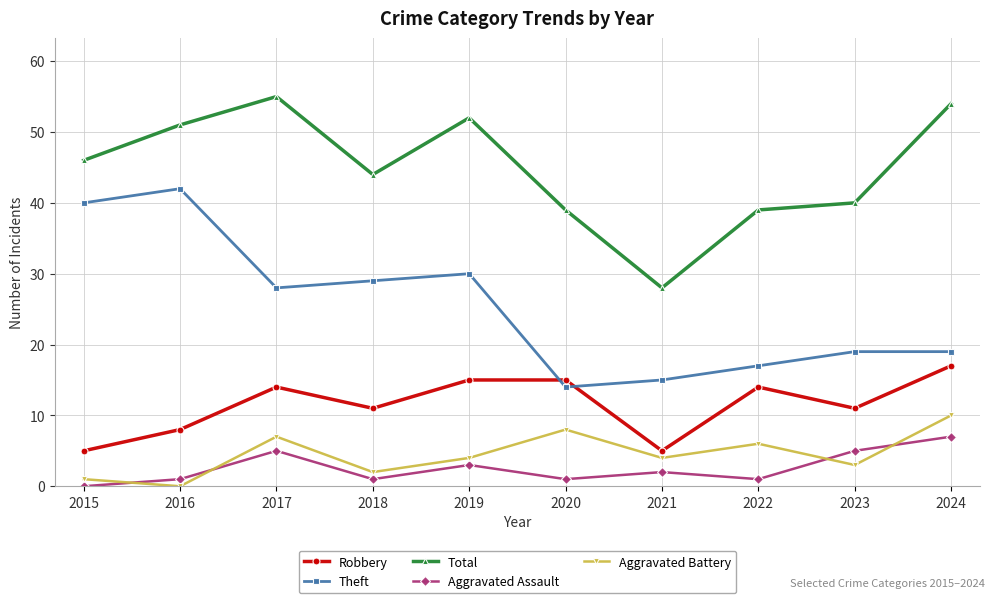

What is the difference between the Total values at 2020 and 2016?

12